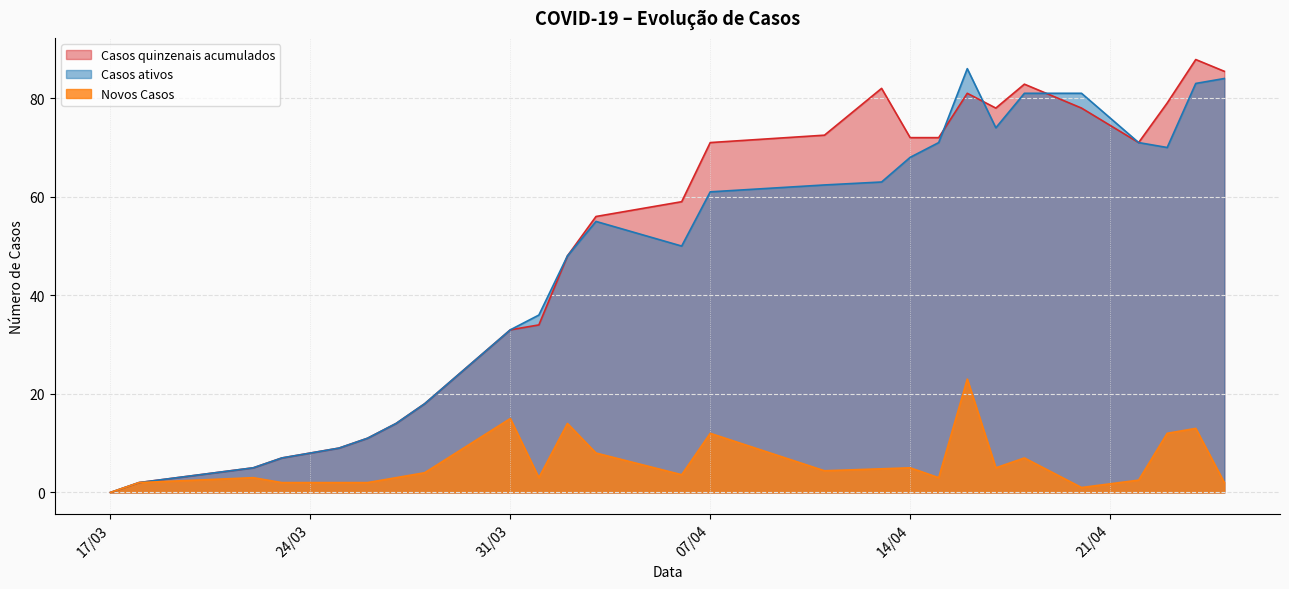

At which label does Casos ativos reach its minimum?

17/03